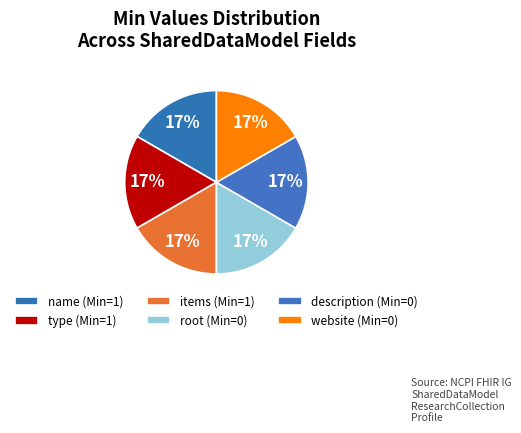

Count the number of slices in the pie.

6